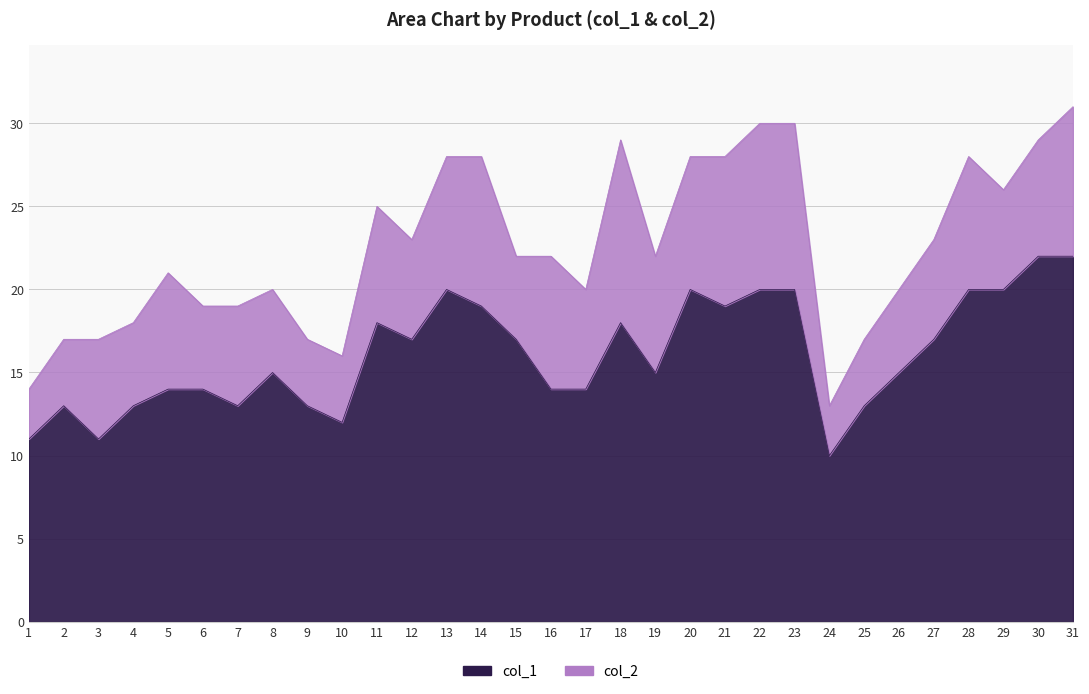

How many points are higher than both their immediate neighbors (excluding endpoints)?

6